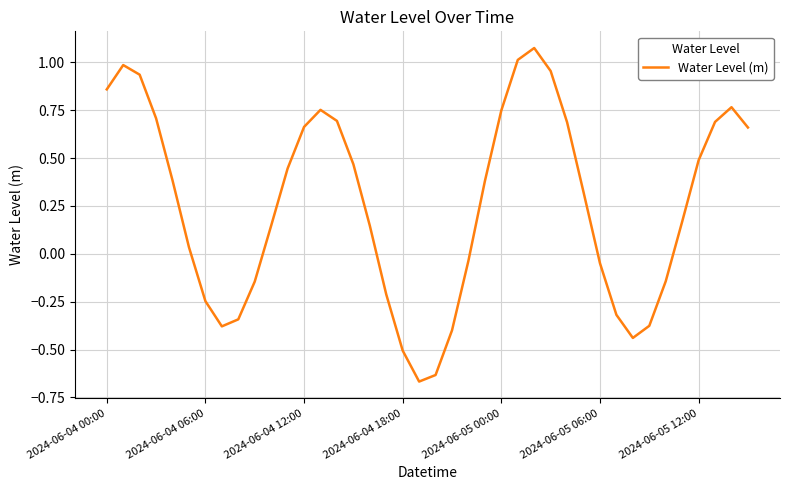

What is the difference between the maximum and minimum values?

1.7